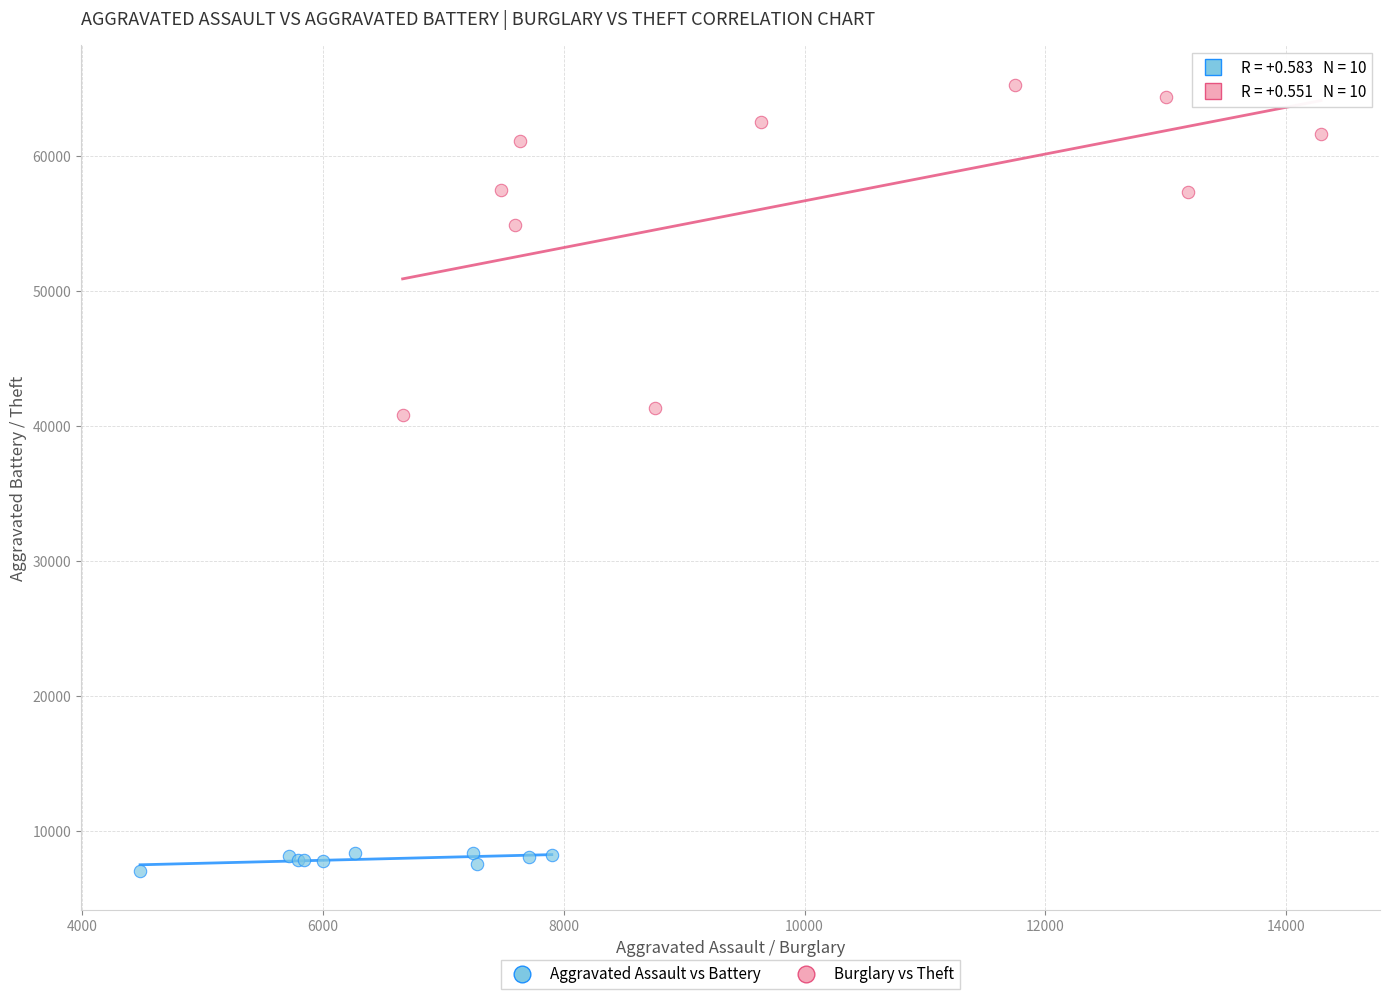

Which series contains the highest Y value?

Burglary vs Theft